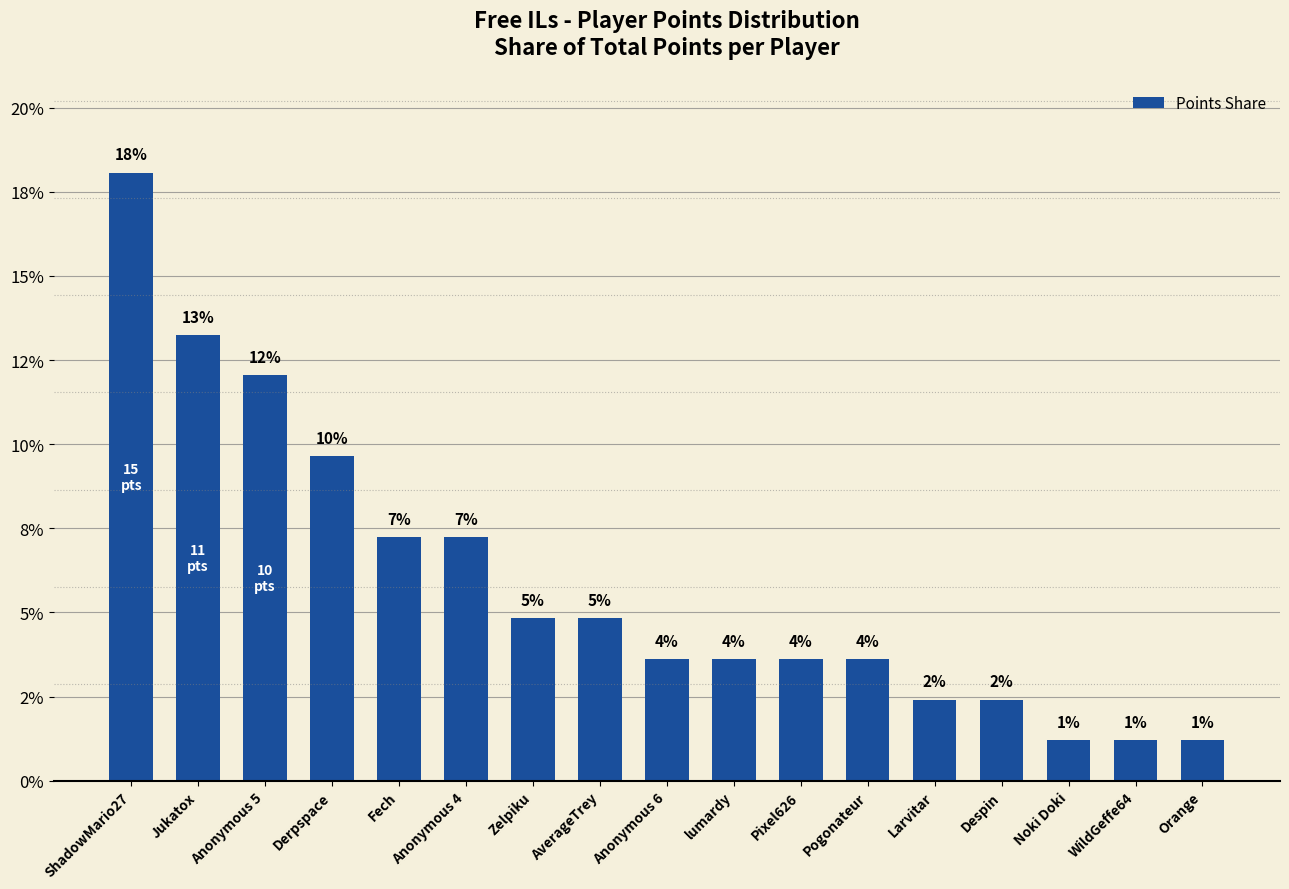

What is the difference between the second highest and minimum values?

12.0